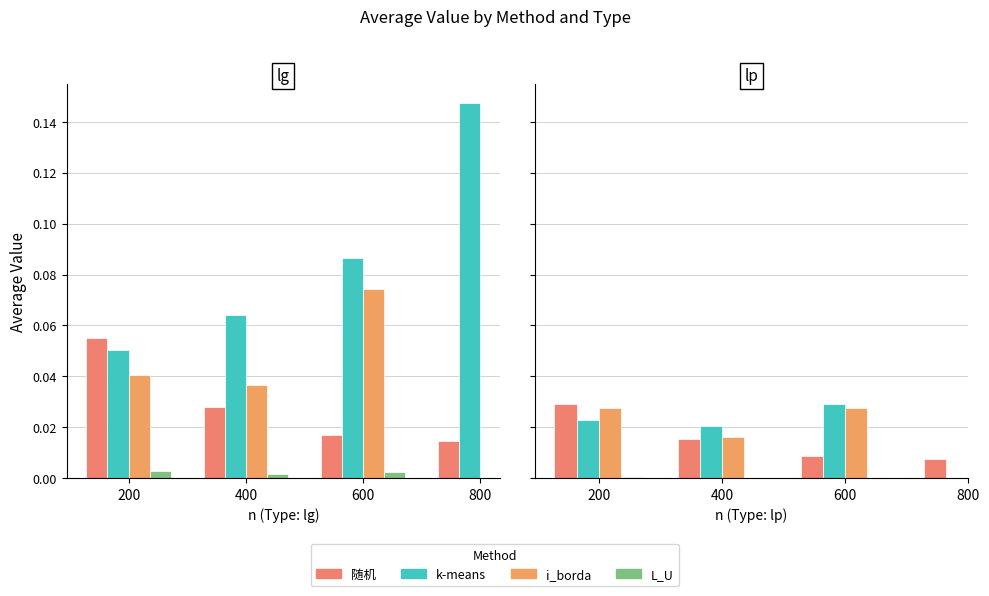

Between 200 and 800, which series saw the biggest shift?

随机